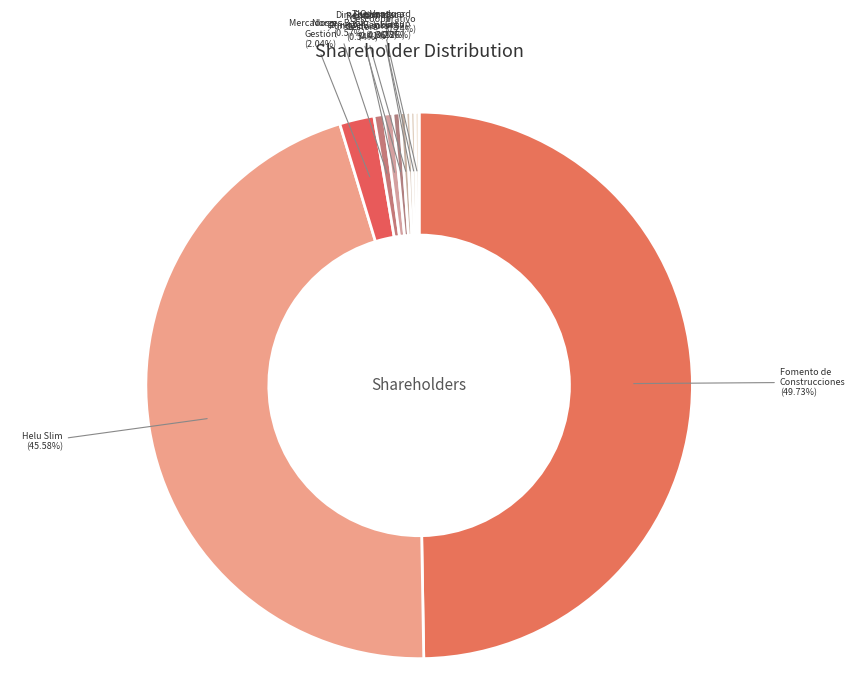

Is Norges Bank (0.57%) the majority of the pie?

No